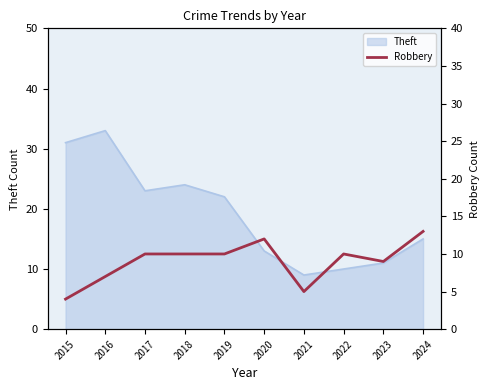

True or false: Theft has a value of 9 at 2021.

True